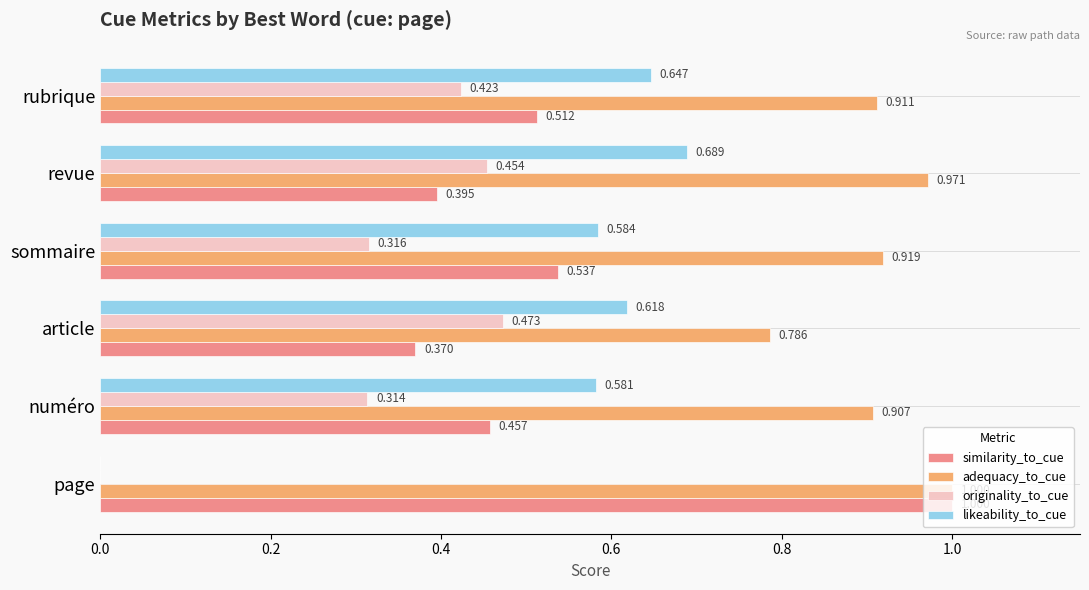

Which series has the largest range (max minus min)?

likeability_to_cue